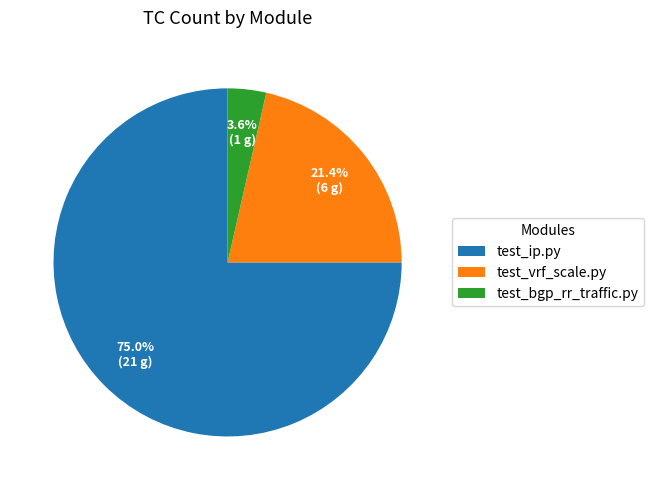

Which slice is the largest?

test_ip.py